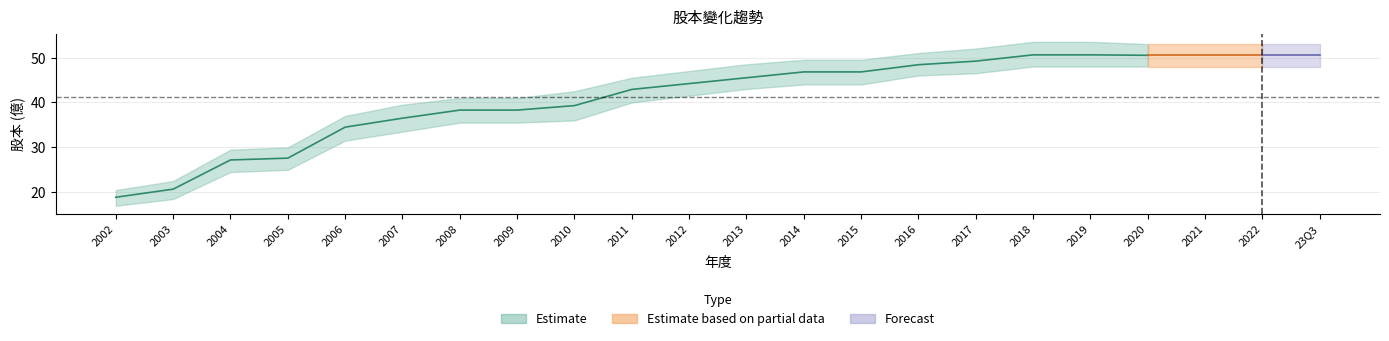

True or false: 股本_lower and 股本 intersect in this chart.

False